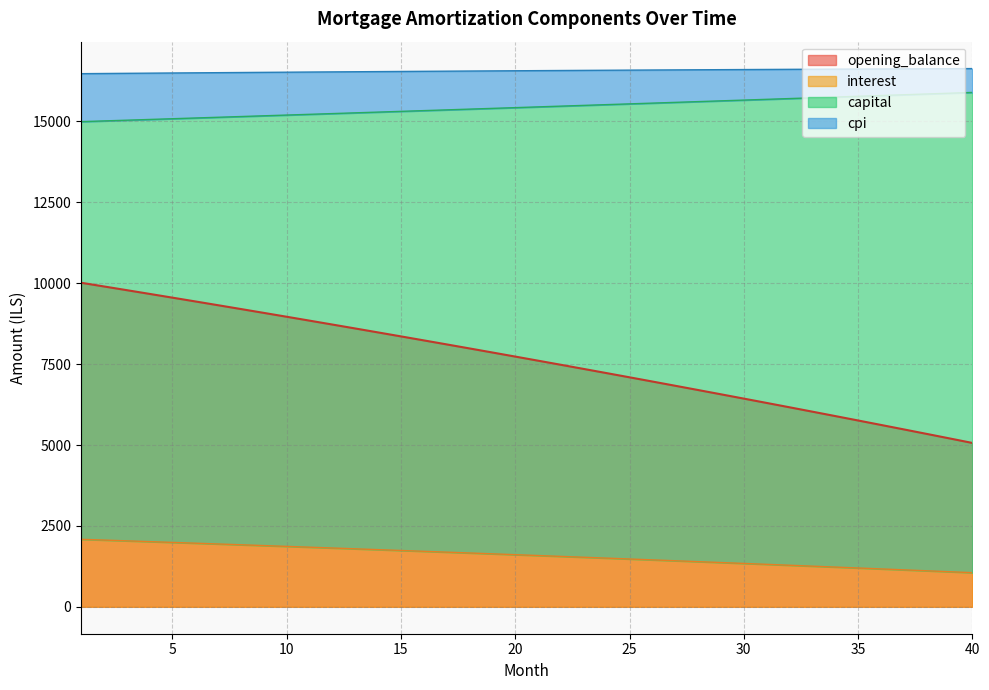

How many data points in opening_balance are above 7733?

20